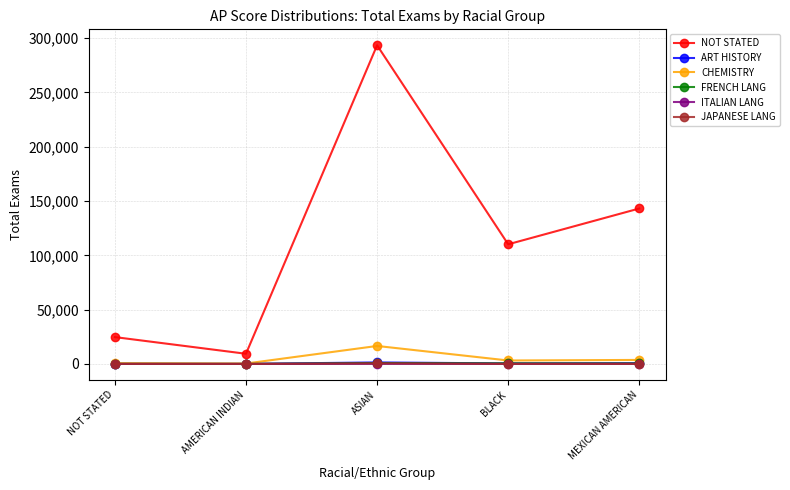

Does the chart have visible grid lines?

Yes